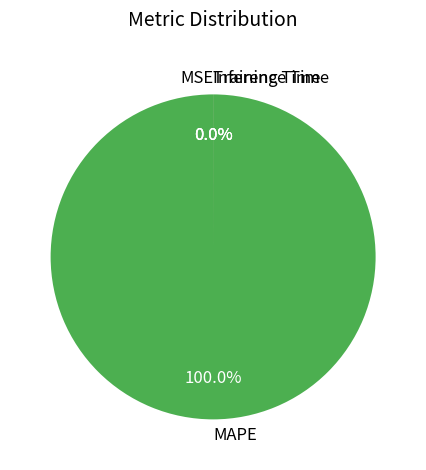

How many slices are in this pie chart?

4